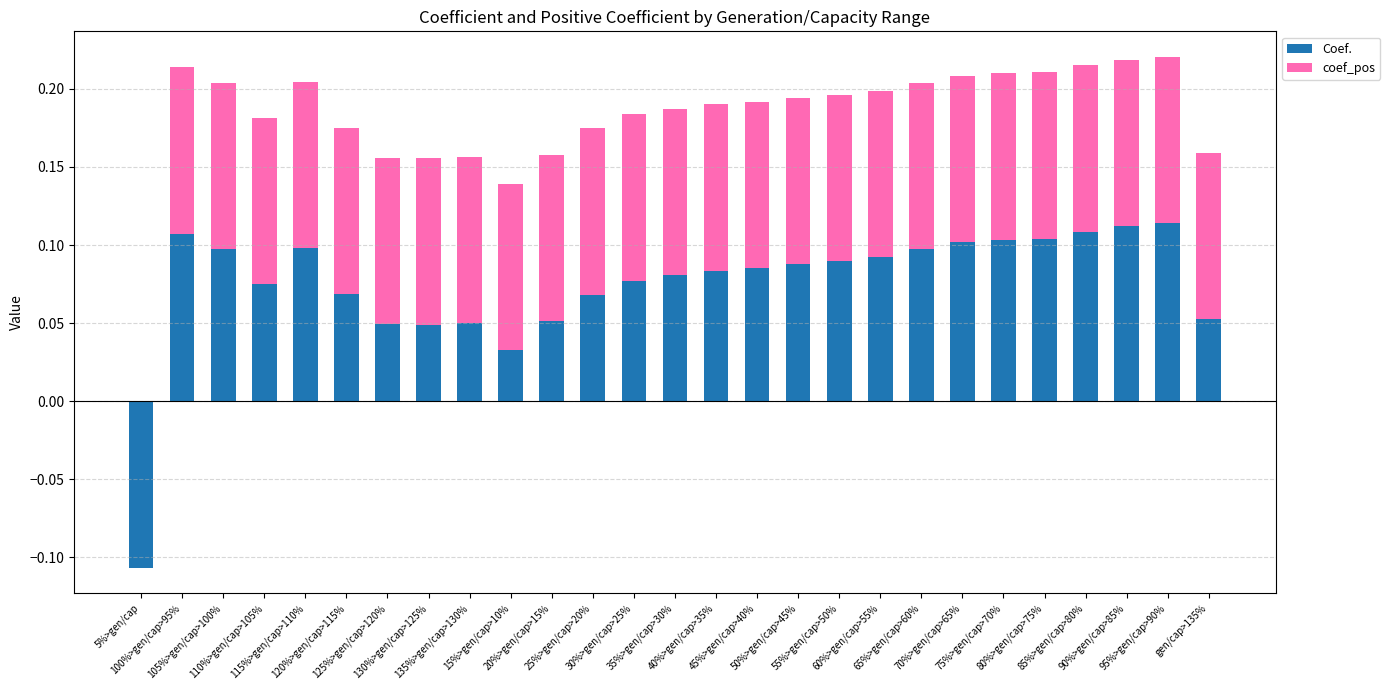

What is the label of the 14th bar from the right?

35%>gen/cap>30%